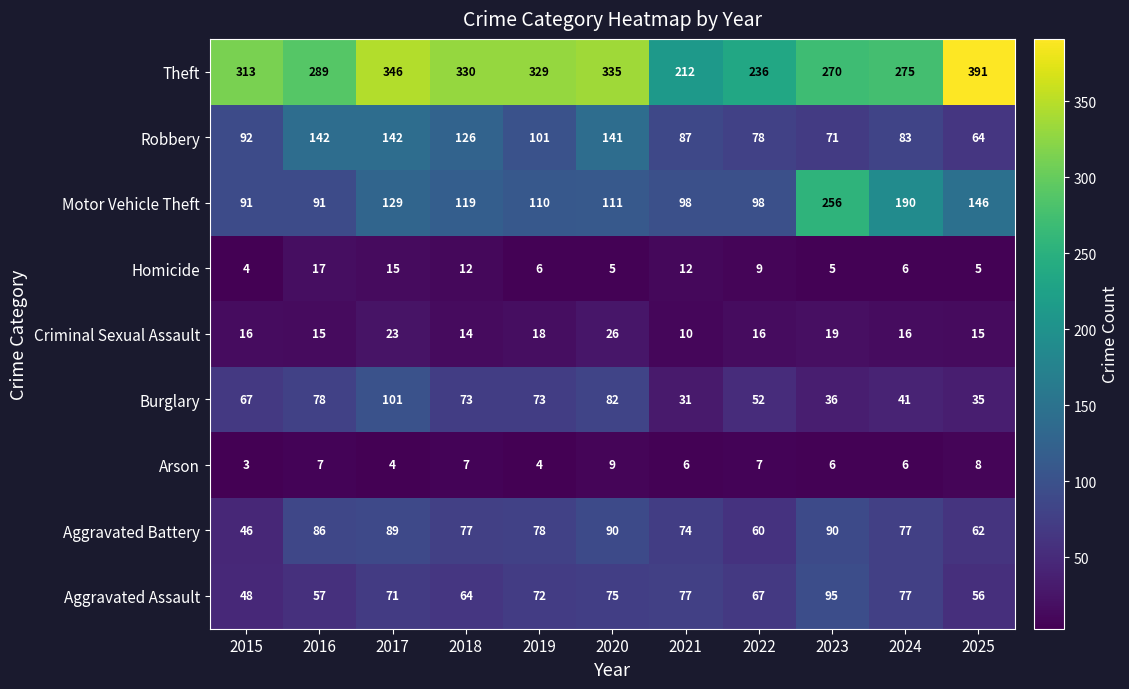

What is the minimum value shown in the chart?

3